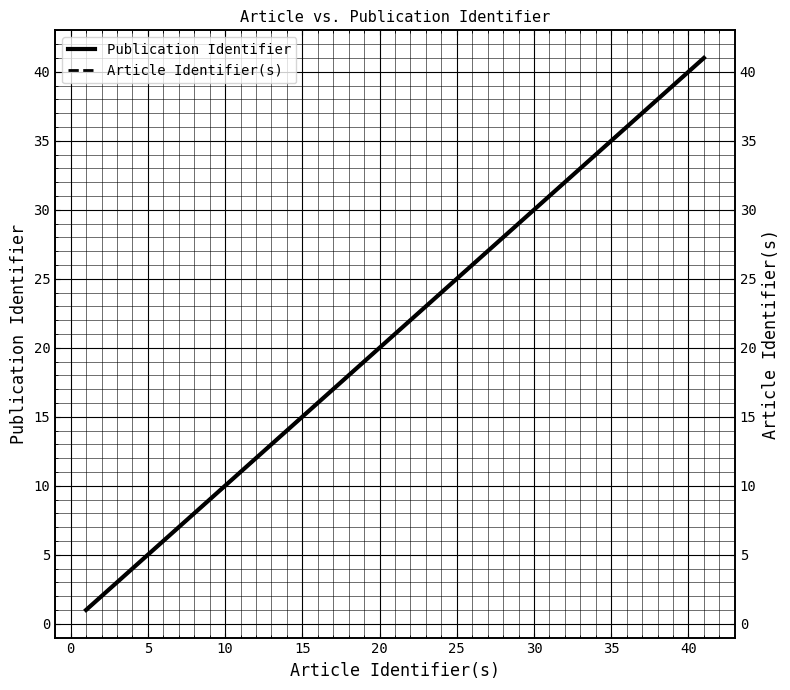

Is the value of Article Identifier(s) at 5 greater than the value of Publication Identifier at 0?

Yes